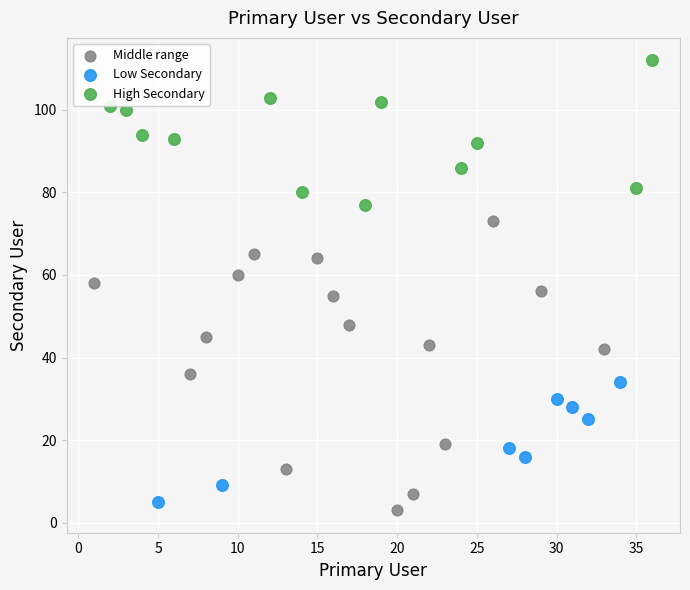

Which series reaches the maximum Y coordinate?

High Secondary